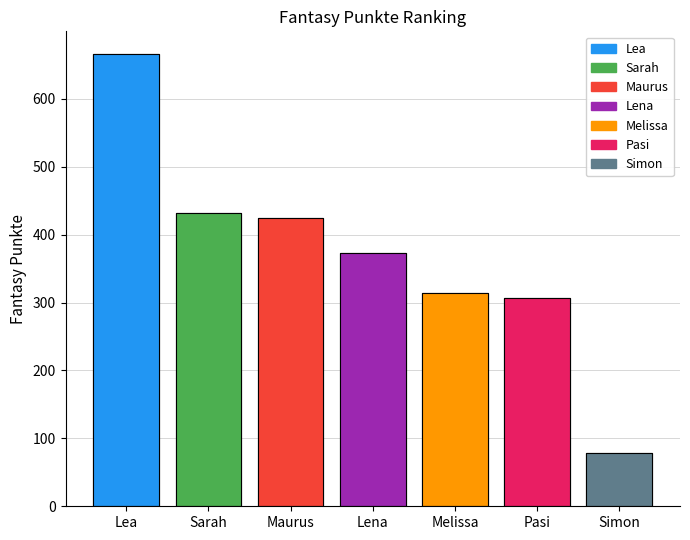

The chart shows a value of 424 at Maurus. True or false?

True